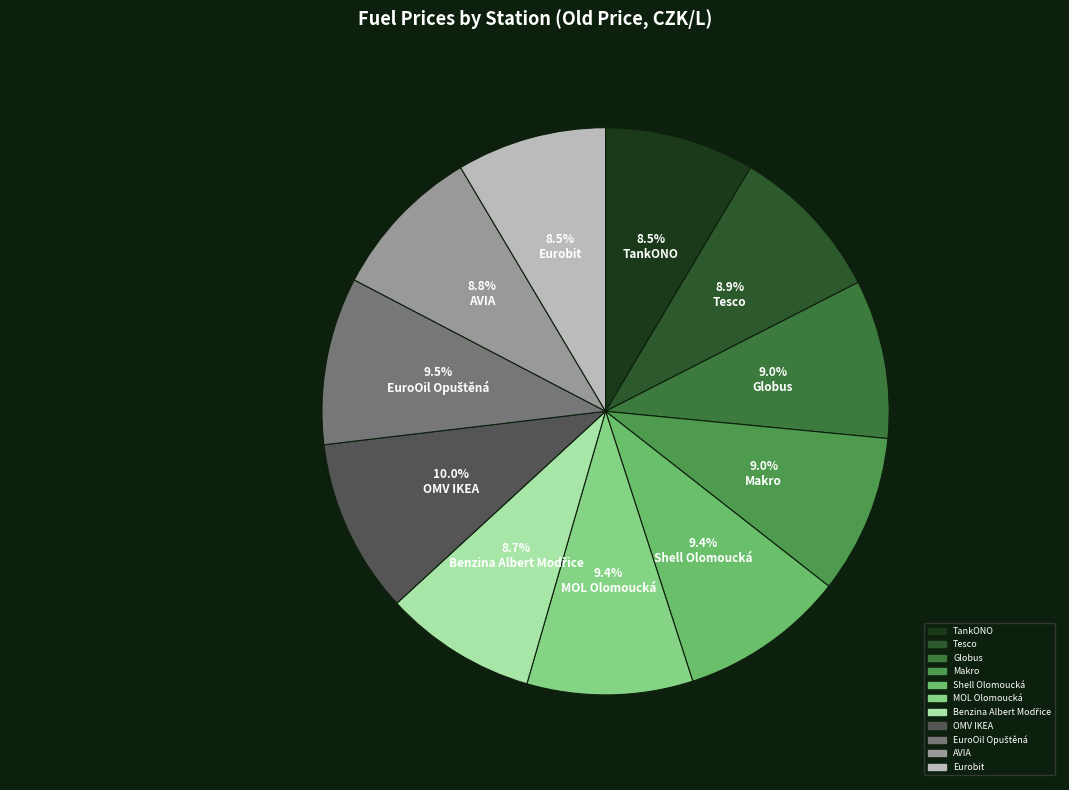

Is Benzina Albert Modřice the majority of the pie?

No